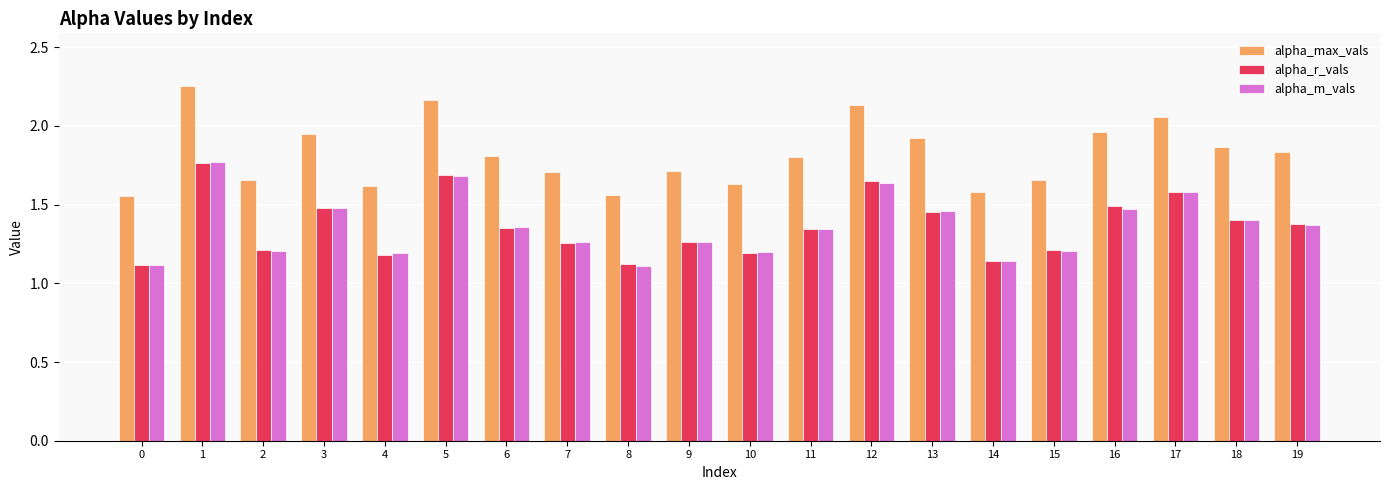

The alpha_m_vals series shows 1.1 at 8. True or false?

True